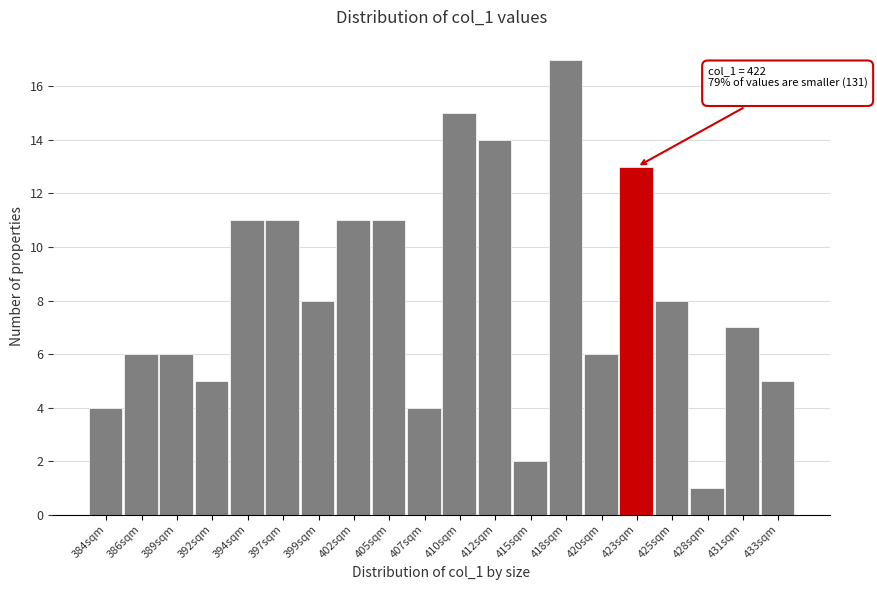

Reading left to right, transcribe all the data shown in this chart.

384sqm=4	386sqm=6	389sqm=6	392sqm=5	394sqm=11	397sqm=11	399sqm=8	402sqm=11	405sqm=11	407sqm=4	410sqm=15	412sqm=14	415sqm=2	418sqm=17	420sqm=6	423sqm=13	425sqm=8	428sqm=1	431sqm=7	433sqm=5